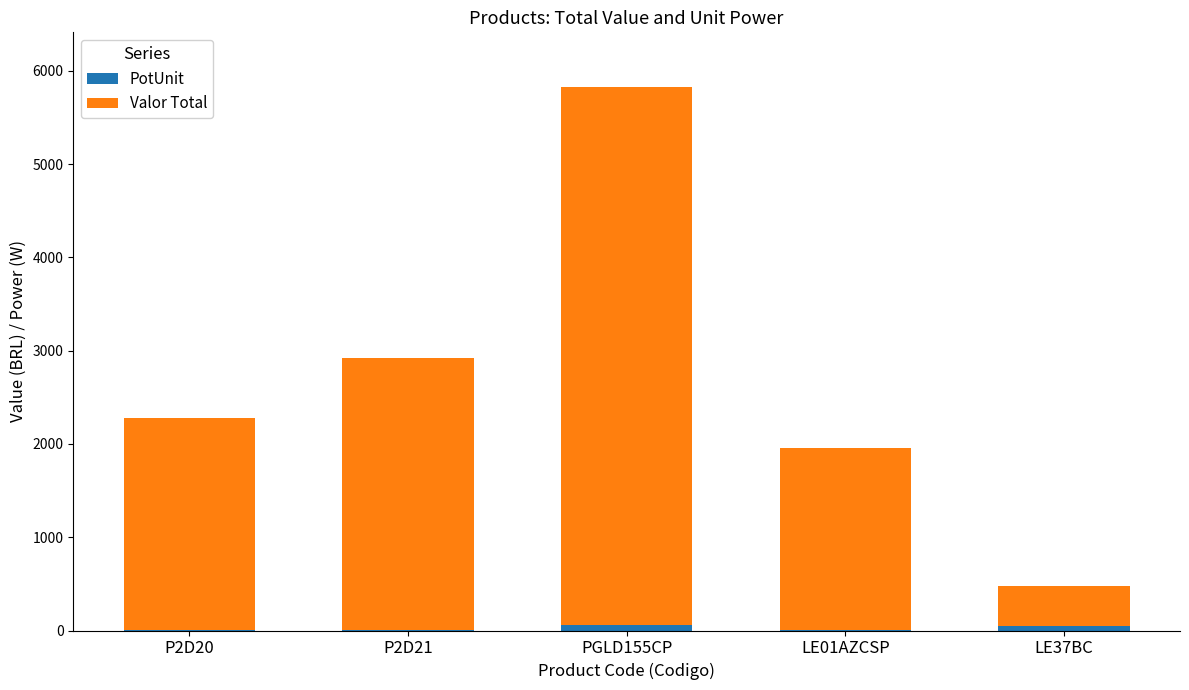

At which category is the sum across all series the highest?

PGLD155CP